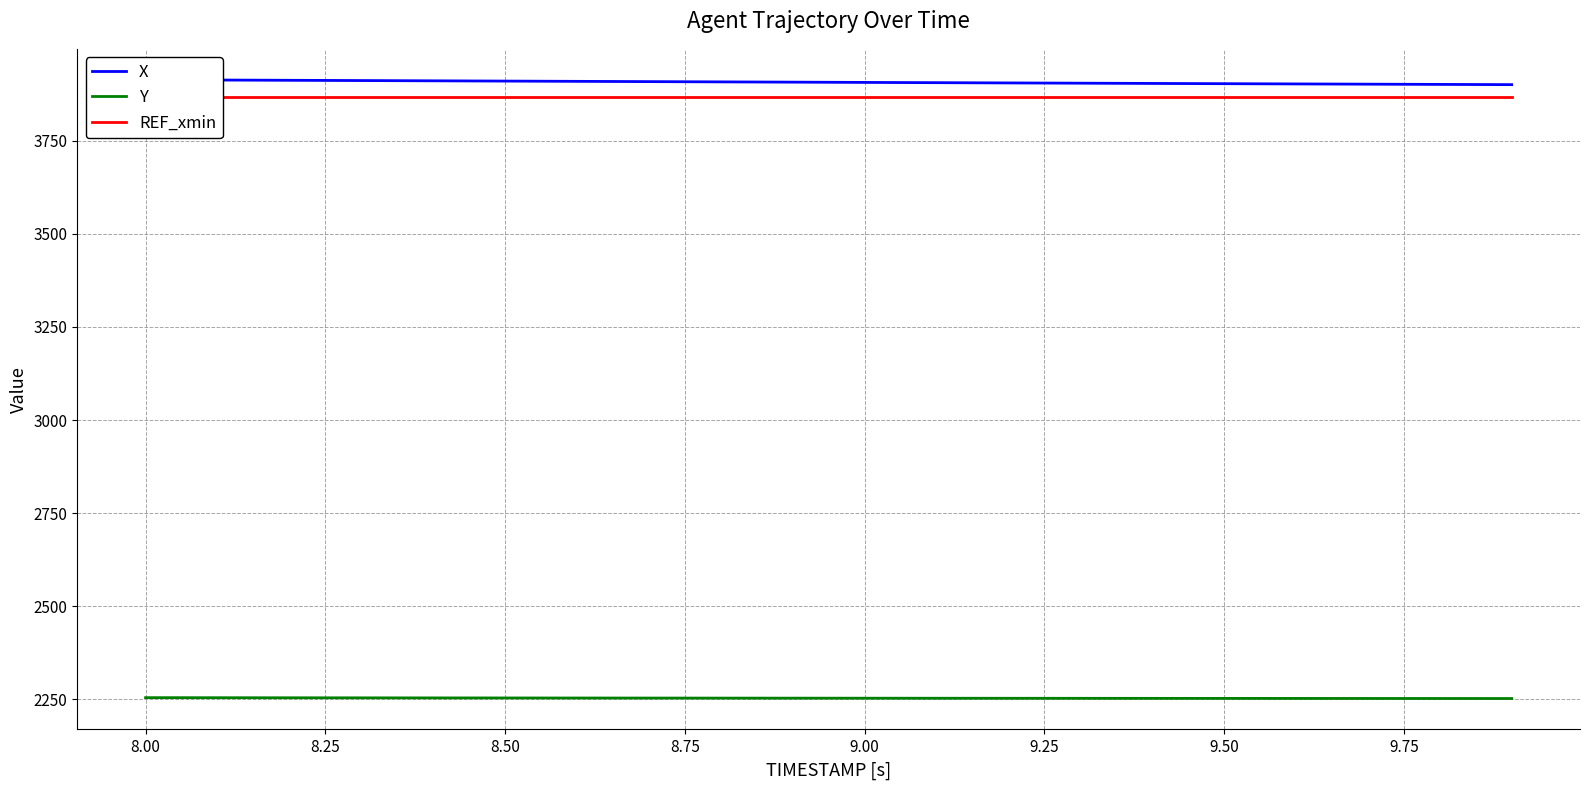

True or false: X and Y intersect in this chart.

False